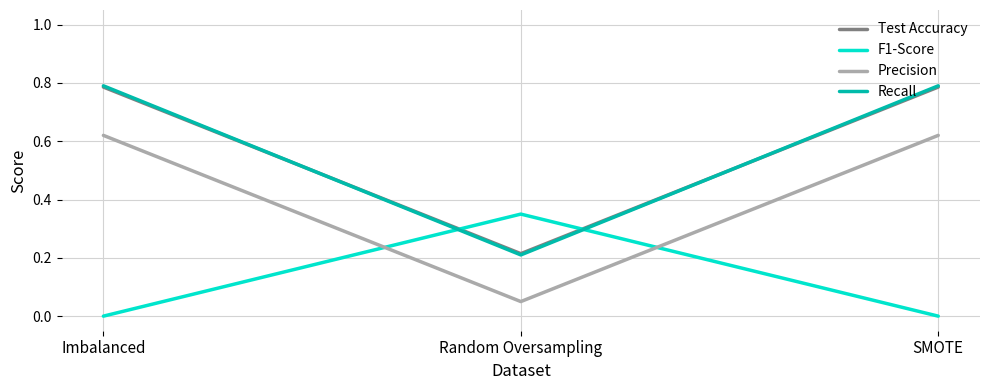

What position from the right is Random Oversampling?

2